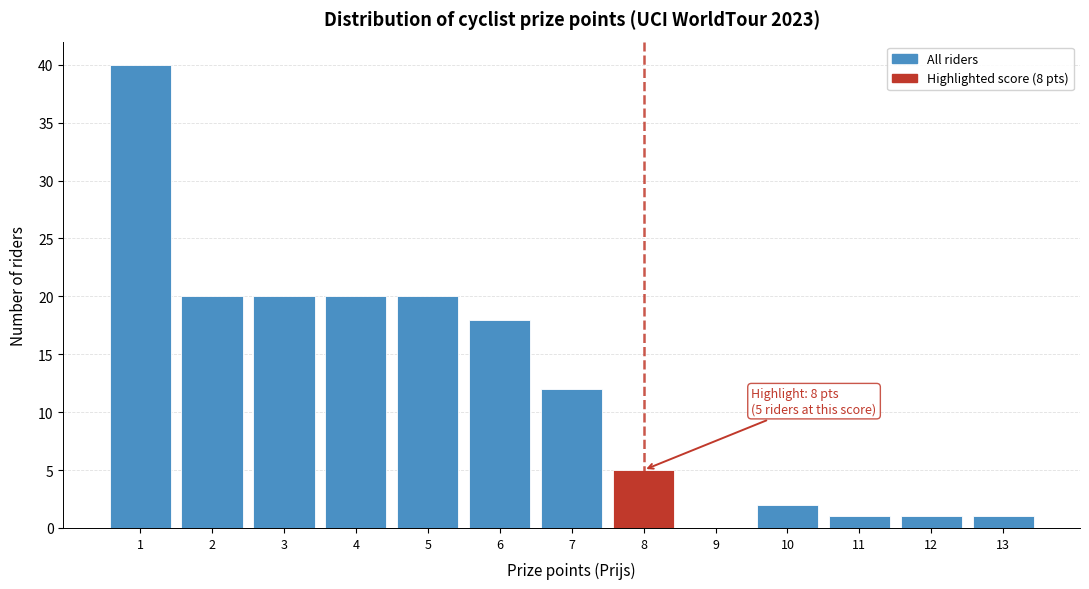

Over which range of the x-axis is the bar tallest?

0.5 to 1.5